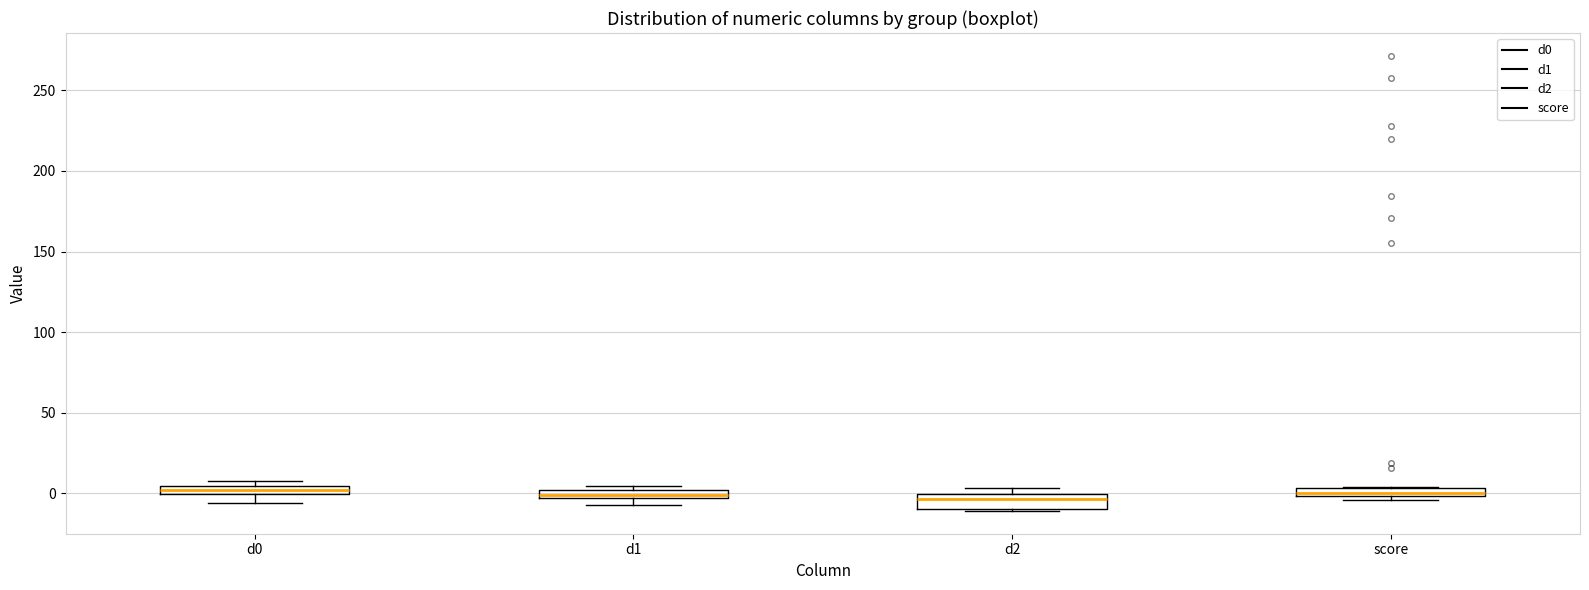

Where is the lower edge of the box for d2 on the y-axis? The values are not printed on the chart, so give them approximately, as read against the axis.

-10